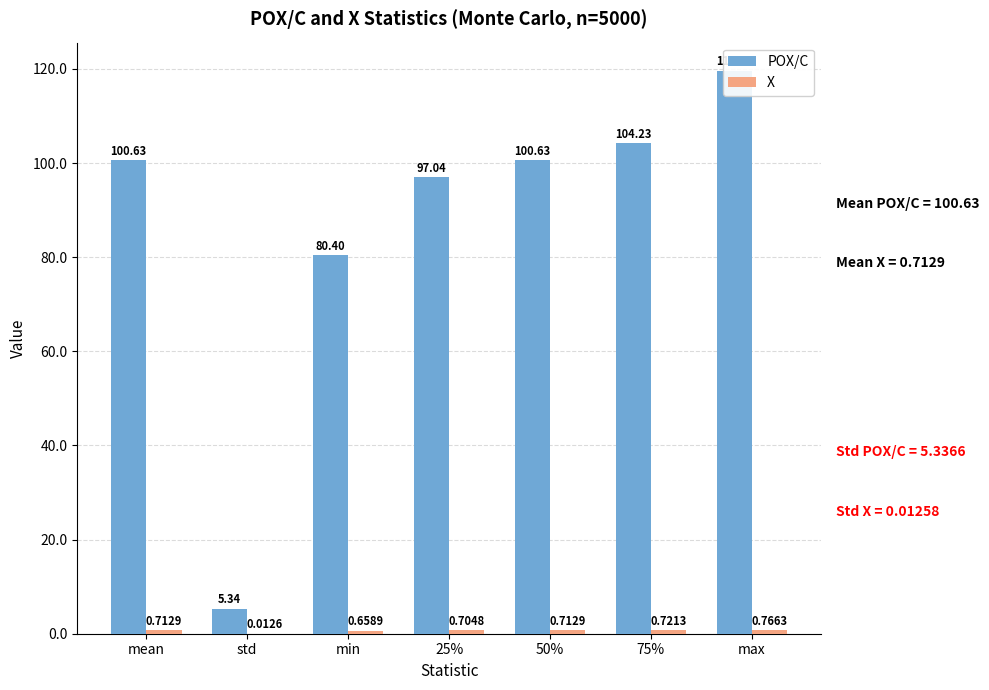

What is the difference between the second highest and minimum values in the POX/C series?

98.9